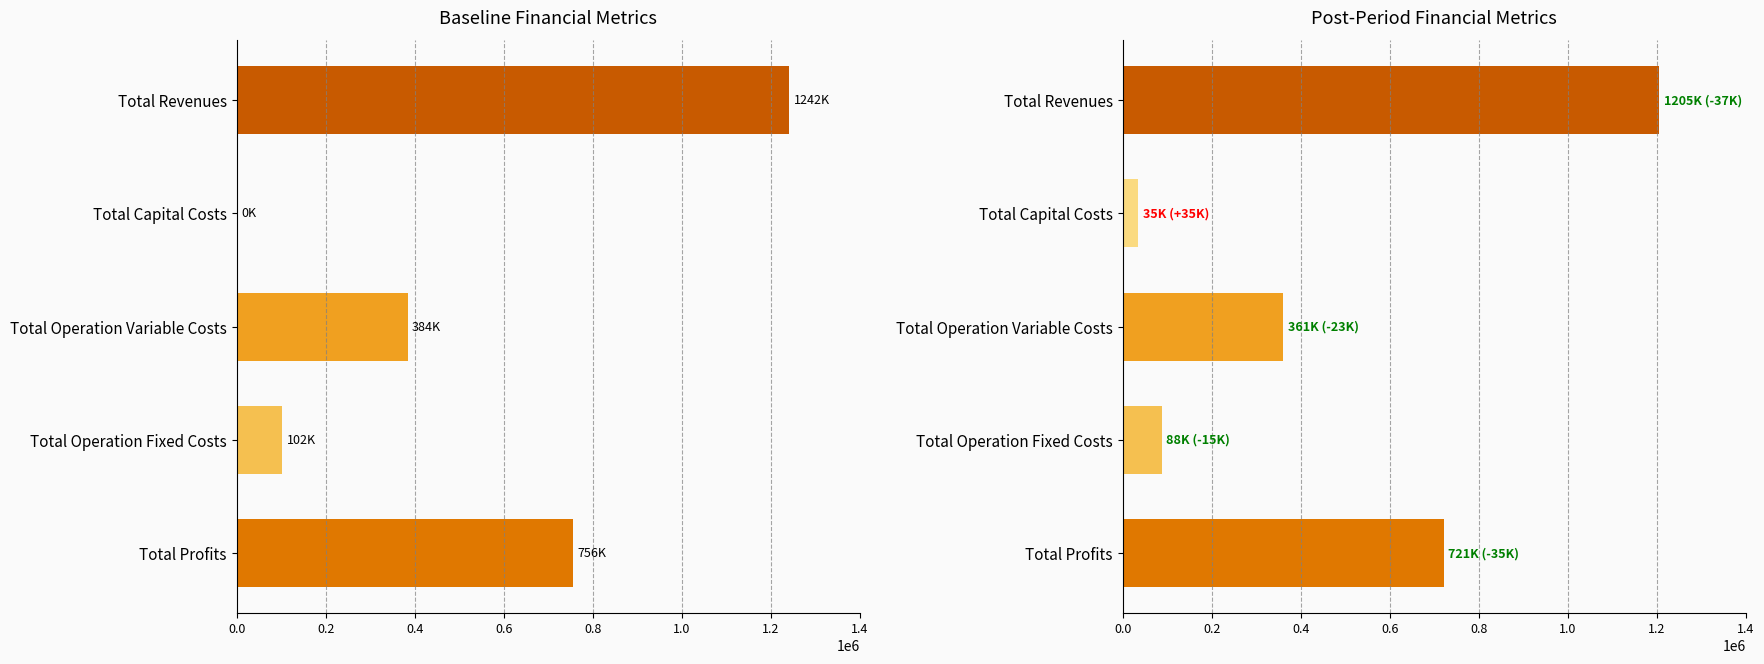

How many data points does each series have?

5